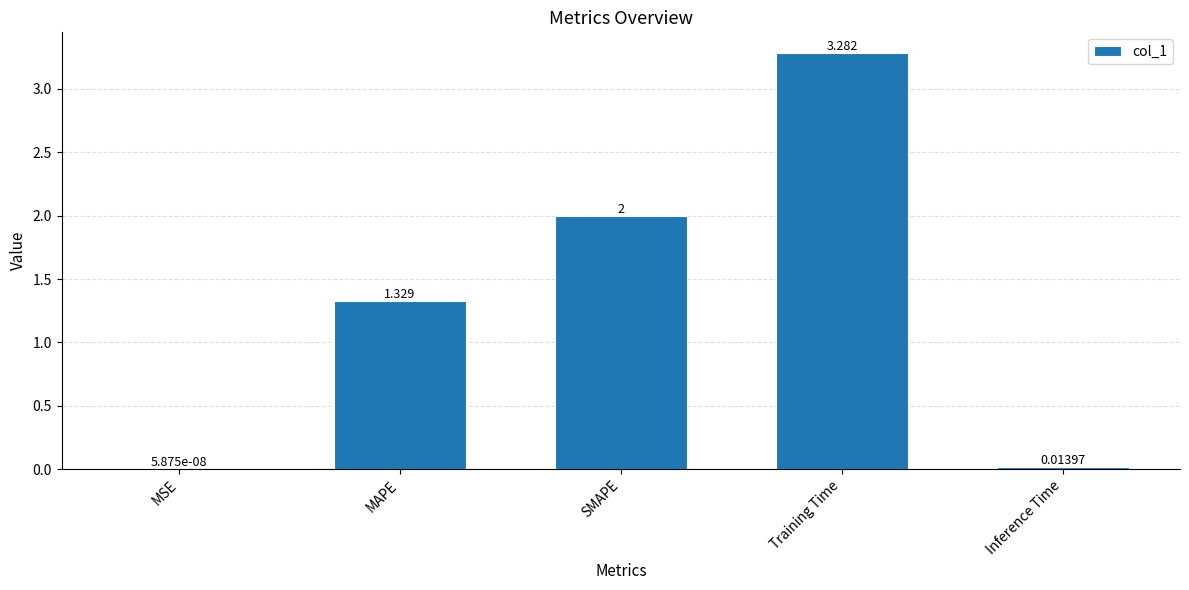

At which category does the chart reach its peak across all series?

Training Time